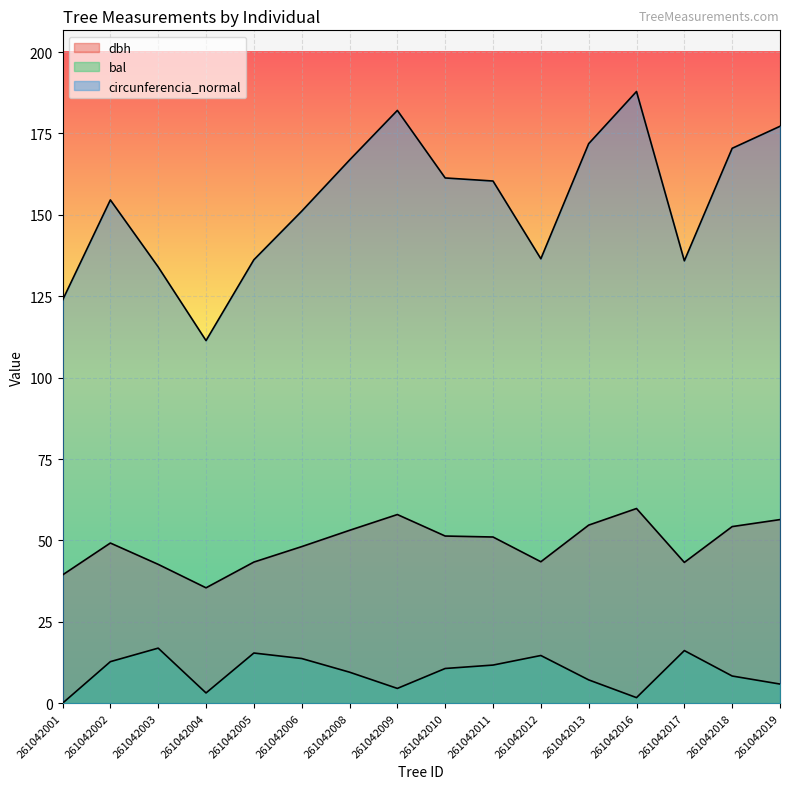

What is the difference between the bal values at 261042016 and 261042008?

7.8